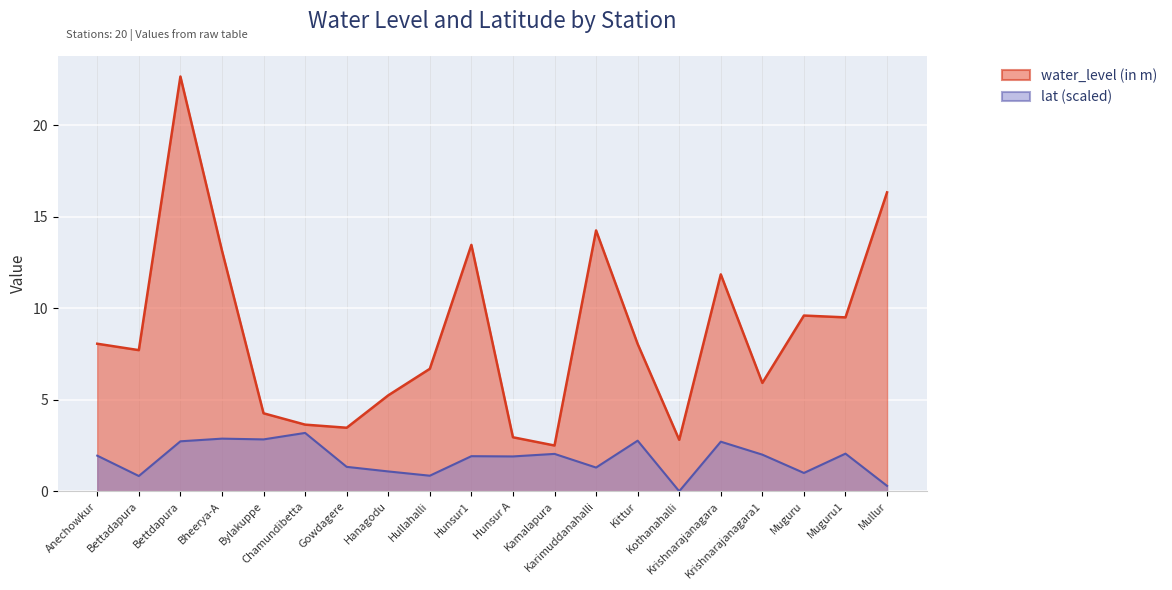

Which series has the largest range (max minus min)?

water_level (in m)